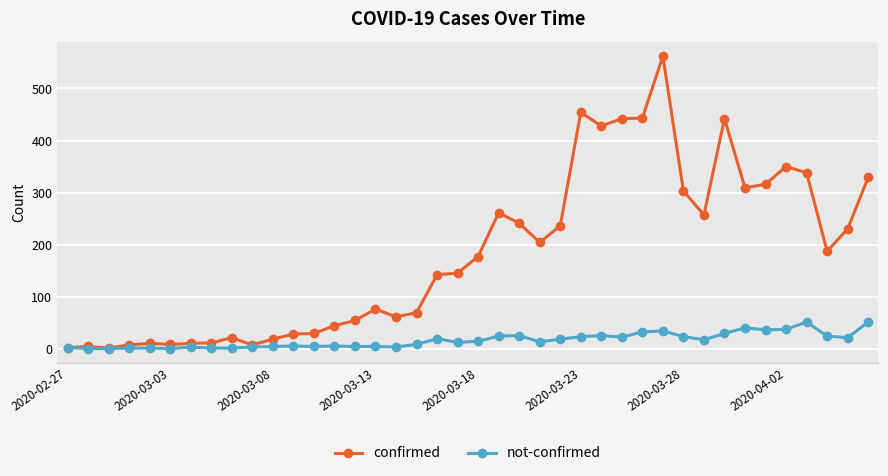

Which series has the largest total across all categories?

confirmed